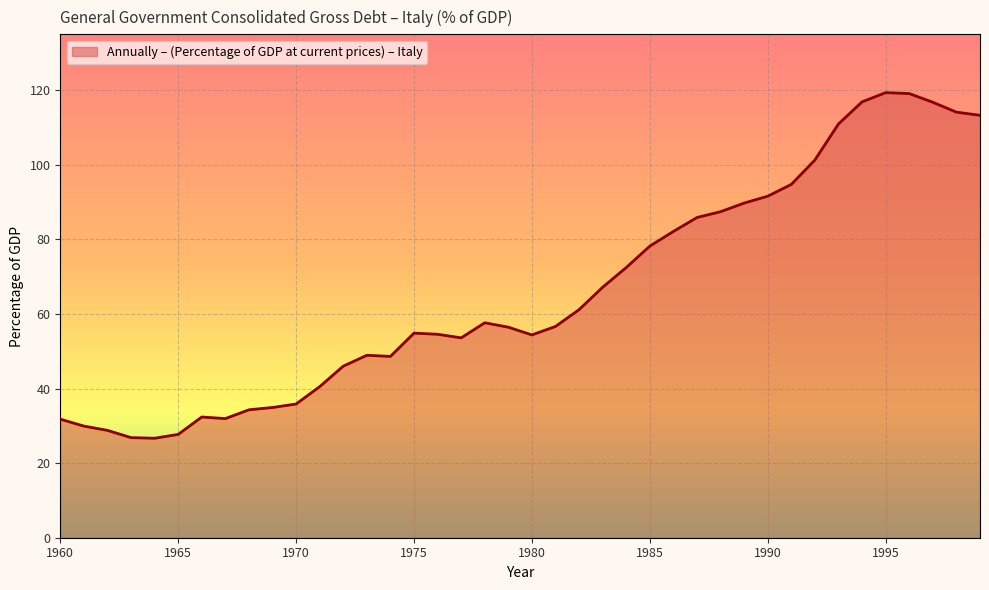

What is the difference between the maximum and minimum values?

92.7